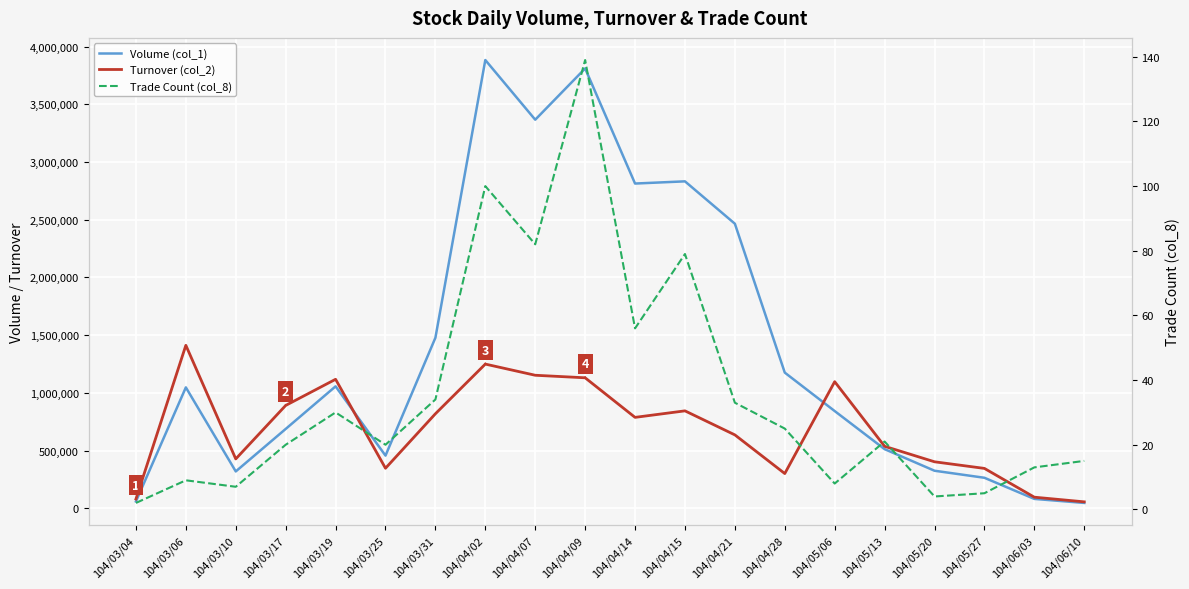

What is the sum of the Turnover (col_2) values at 104/03/19 and 104/04/14?

1904560